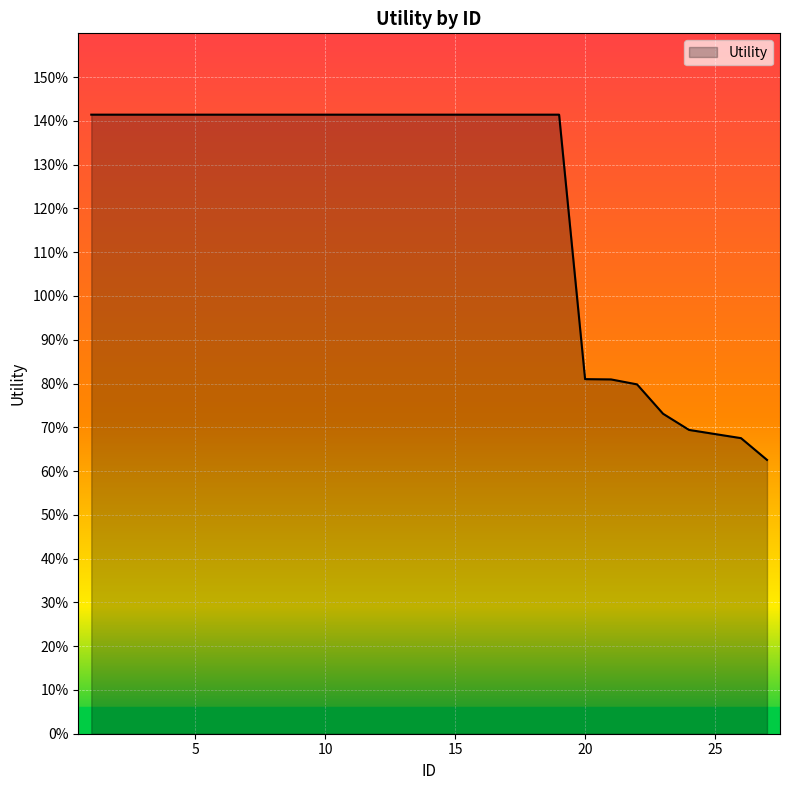

Reading left to right, list all the values displayed in this chart.

1.4	1.4	1.4	1.4	1.4	1.4	1.4	1.4	1.4	1.4	1.4	1.4	1.4	1.4	1.4	1.4	1.4	1.4	1.4	0.8	0.8	0.8	0.7	0.7	0.7	0.7	0.6